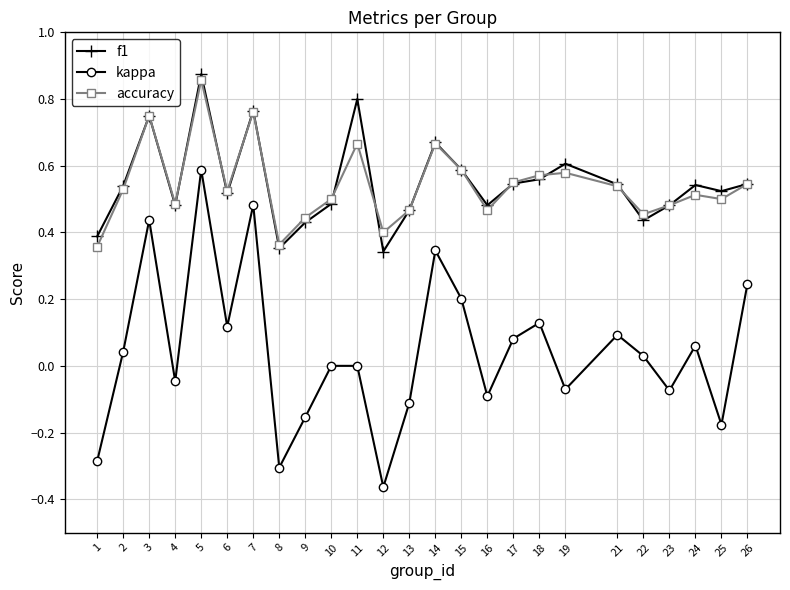

True or false: f1 and kappa cross at least once.

False